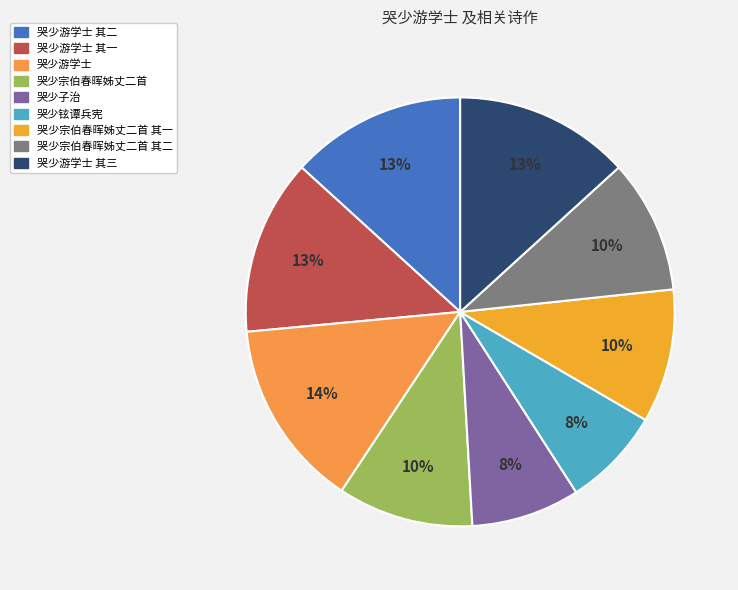

What percentage is the 哭少游学士 其一 slice, to the nearest percent?

13%